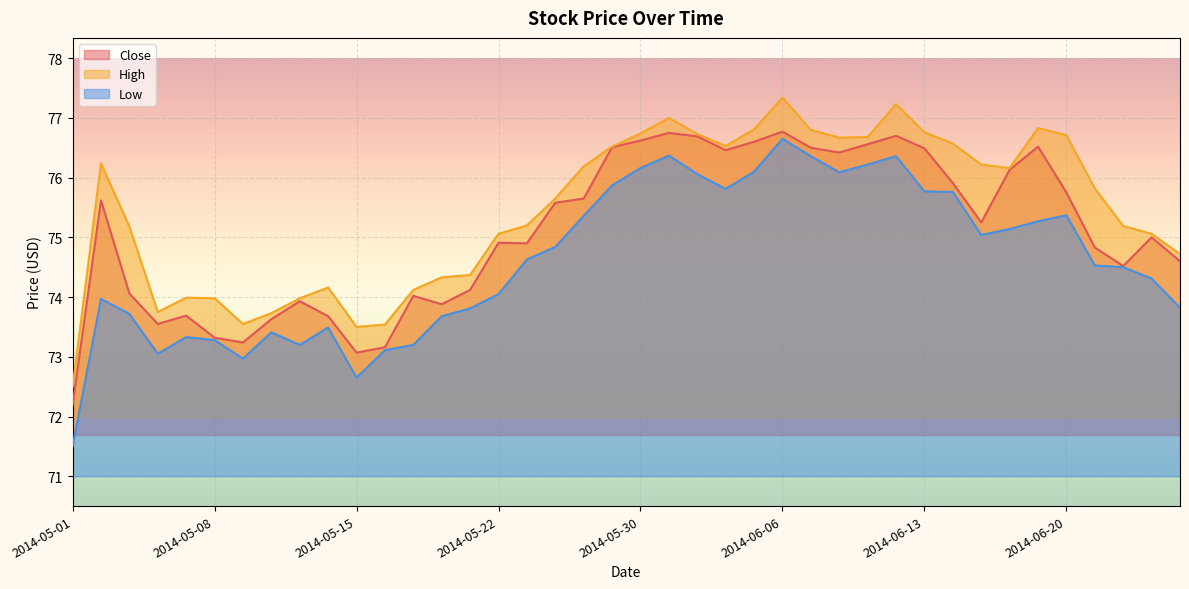

What is the difference between the highest and lowest values at 2014-05-09?

0.6